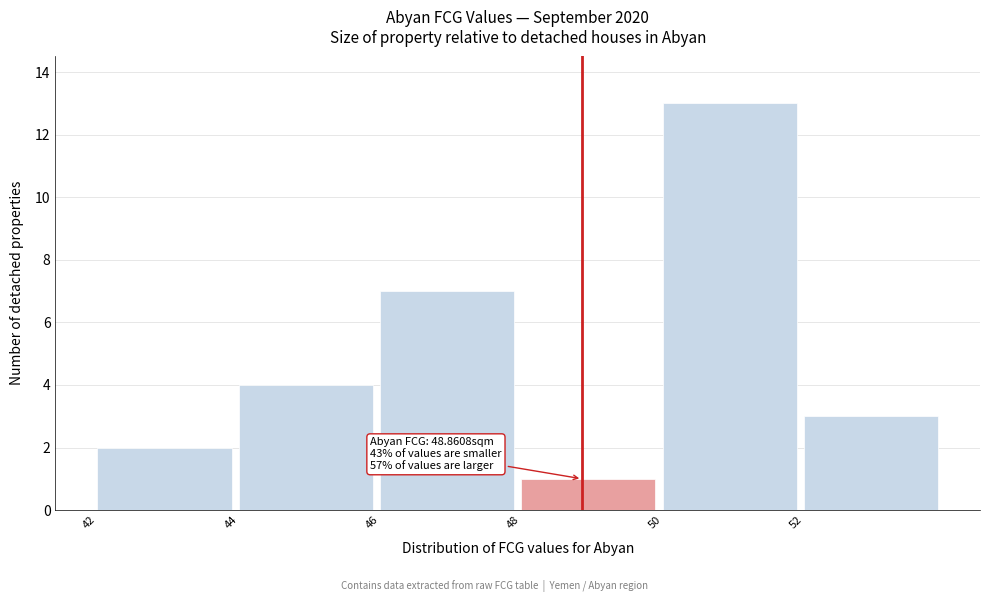

Which range on the x-axis has the tallest bar?

50 to 52